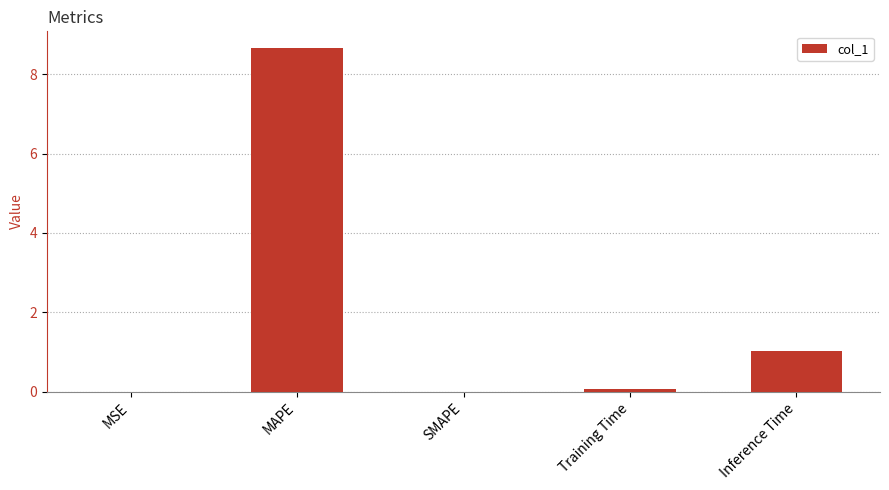

The chart shows a value of 0.5 at Inference Time. True or false?

False